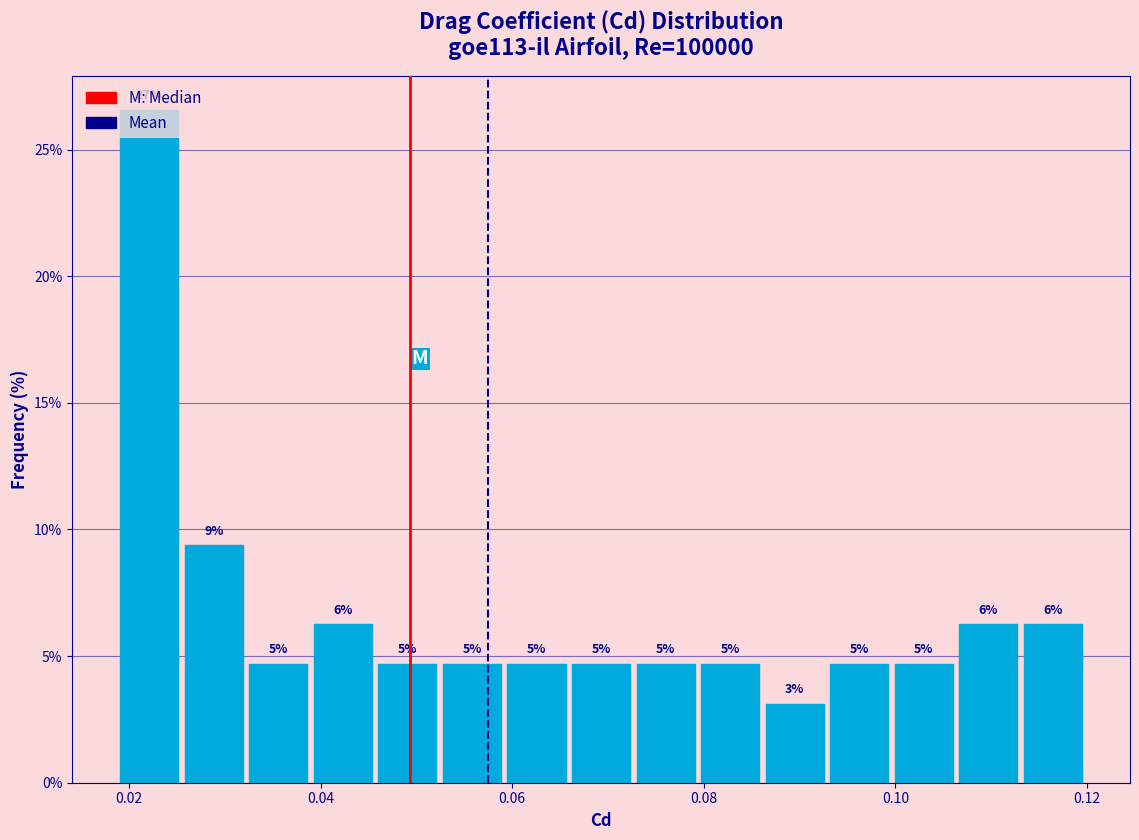

Read against the x-axis, roughly where is the centre of the tallest bar?

0.022